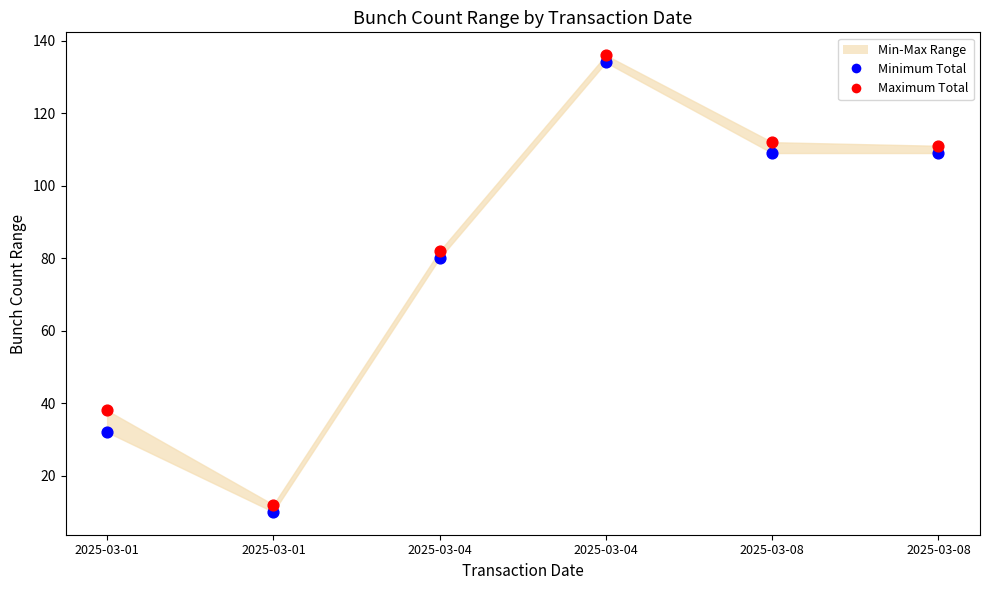

Which series reaches the maximum Y coordinate?

Maximum Total